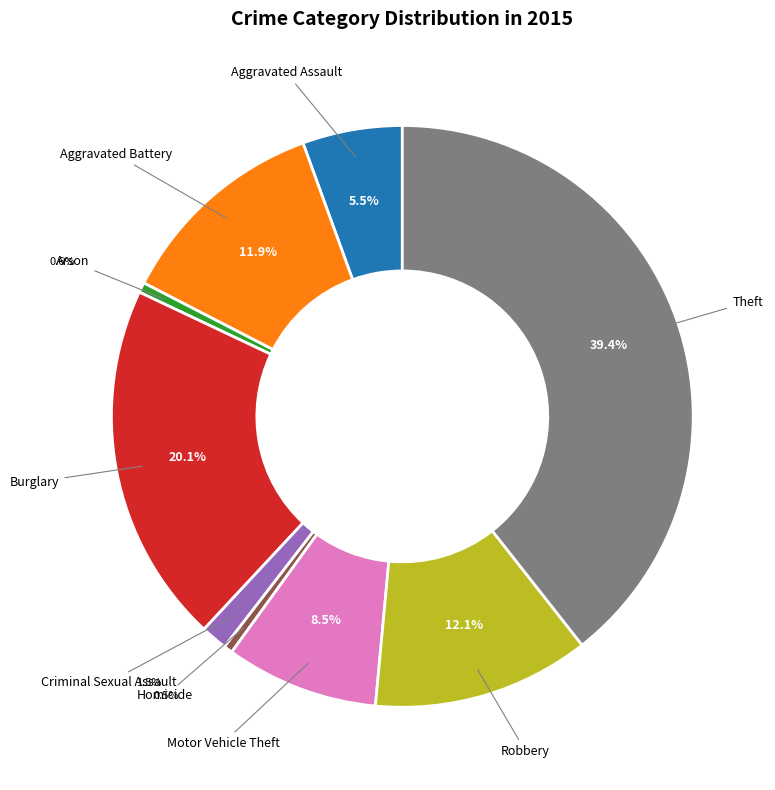

Does Criminal Sexual Assault account for over 50% of the chart?

No